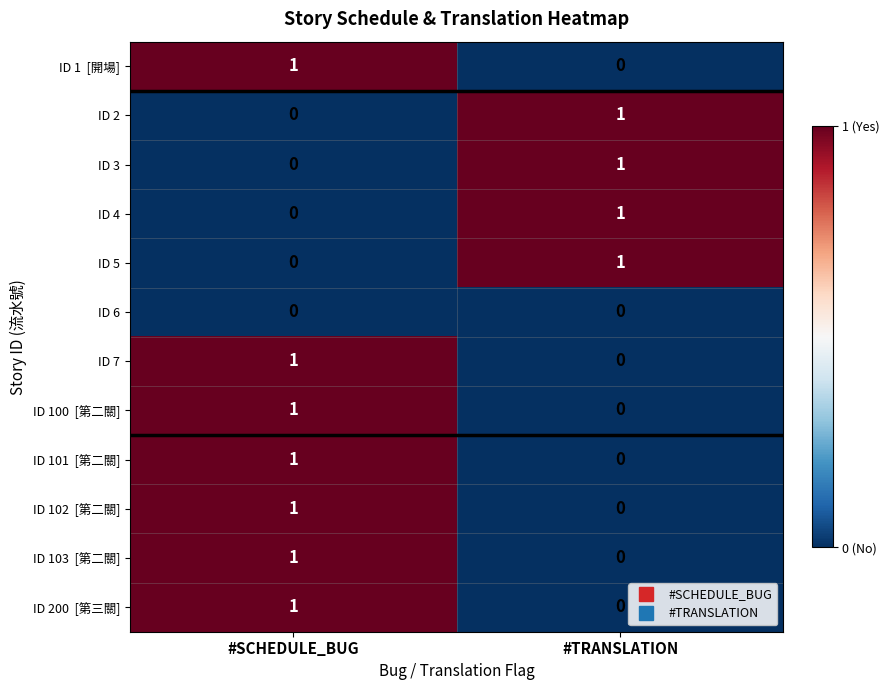

At which category is the sum across all series the highest?

#SCHEDULE_BUG